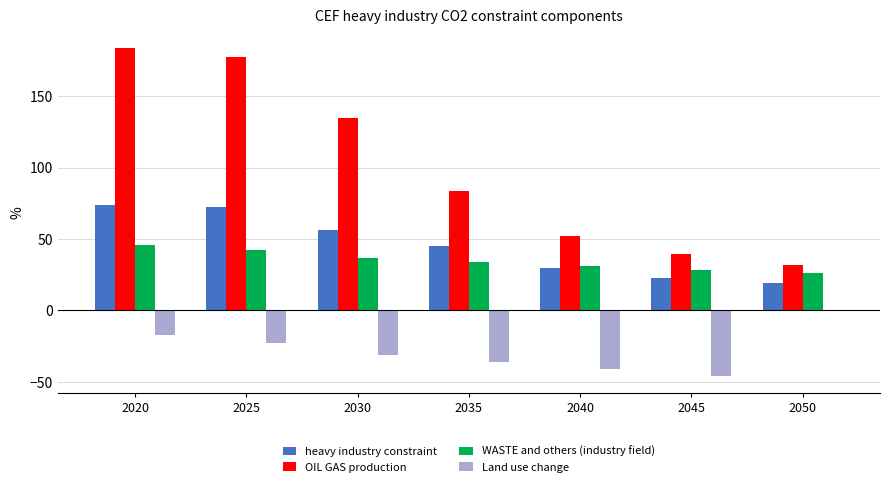

Is the value of heavy industry constraint at 2035 greater than the value of OIL GAS production at 2025?

No